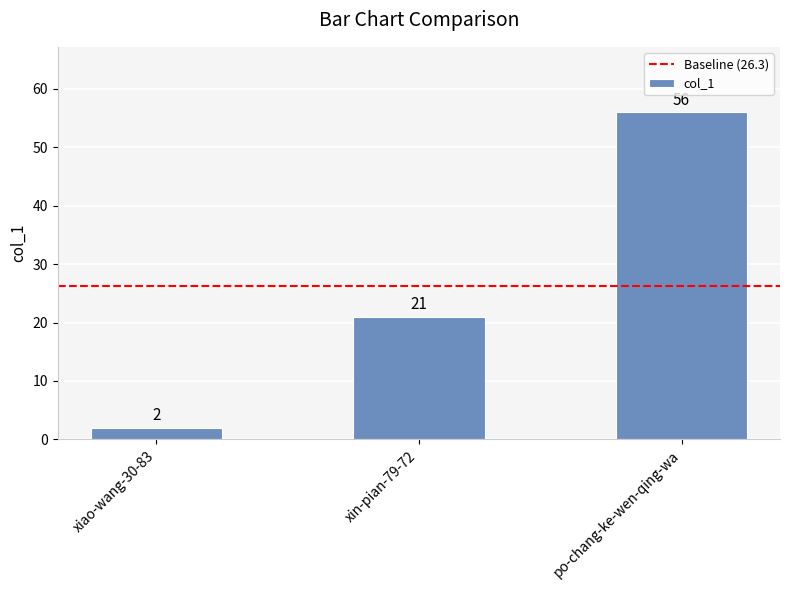

What is the sum of the values at xin-pian-79-72 and xiao-wang-30-83?

23